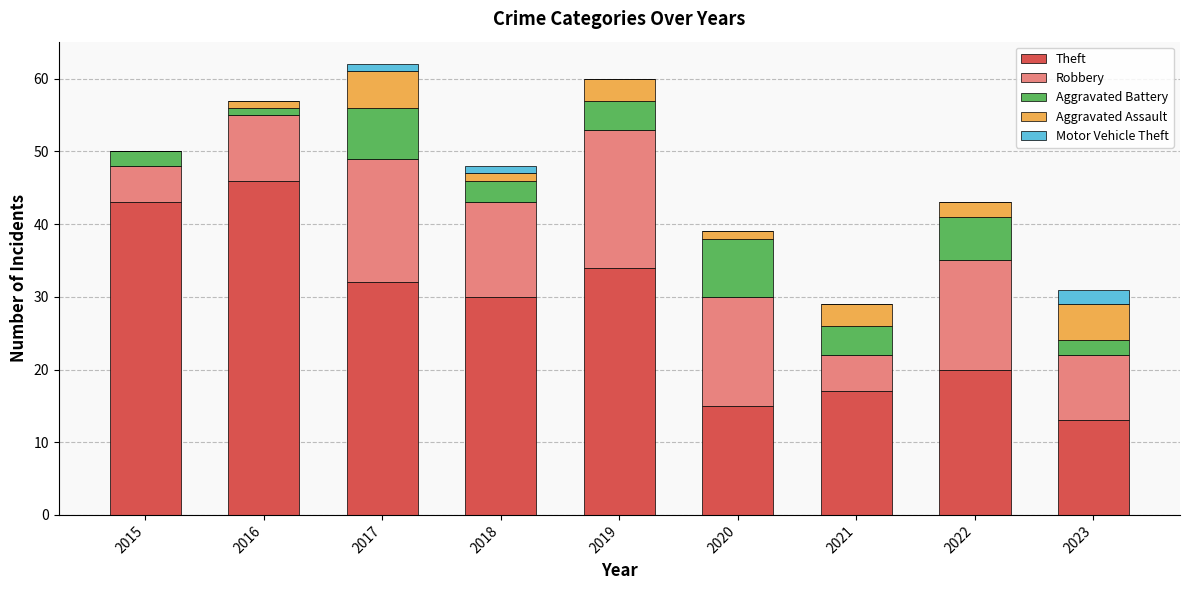

What is the total value across all series at 2021?

29